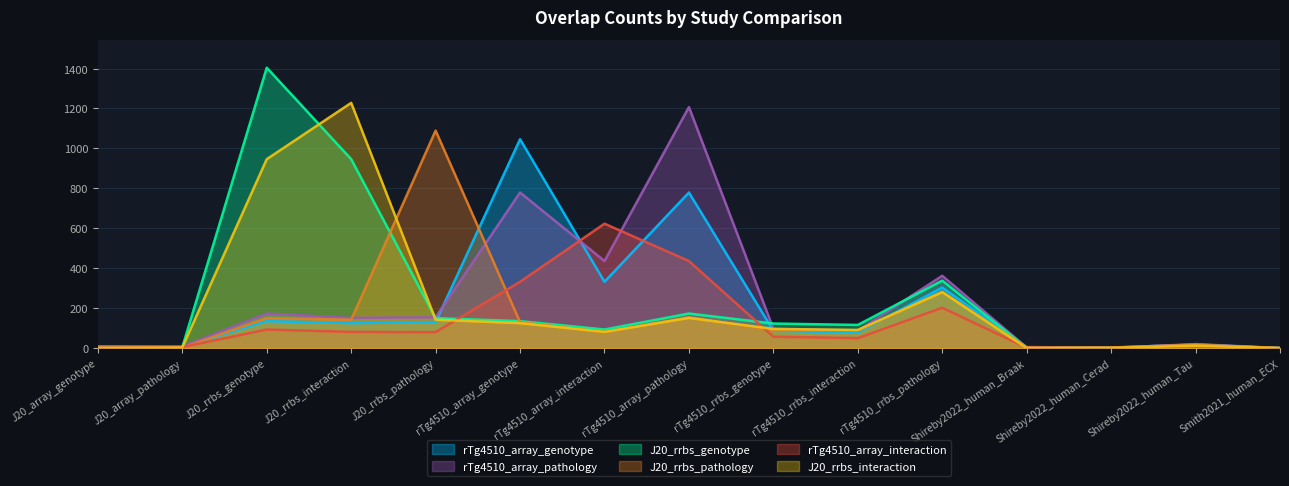

True or false: rTg4510_array_interaction has a value of 263 at Smith2021_human_ECX.

False